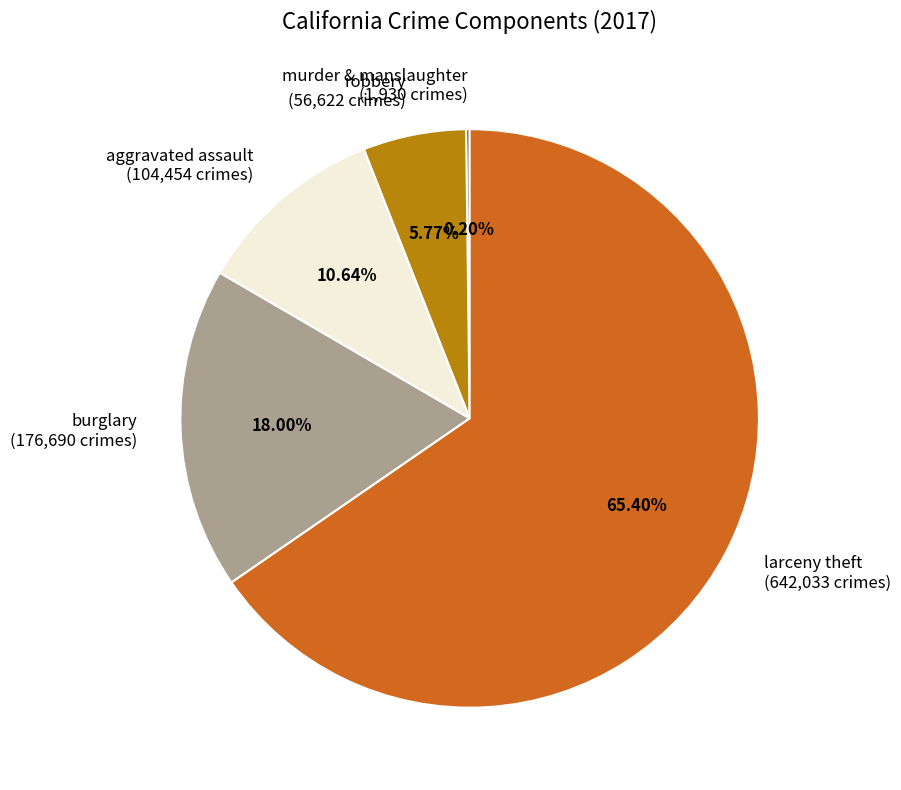

What is the majority slice?

larceny theft